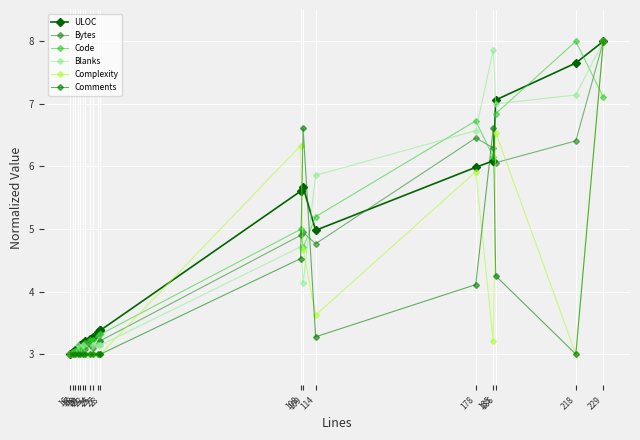

How many interior local peaks does the ULOC series have?

1